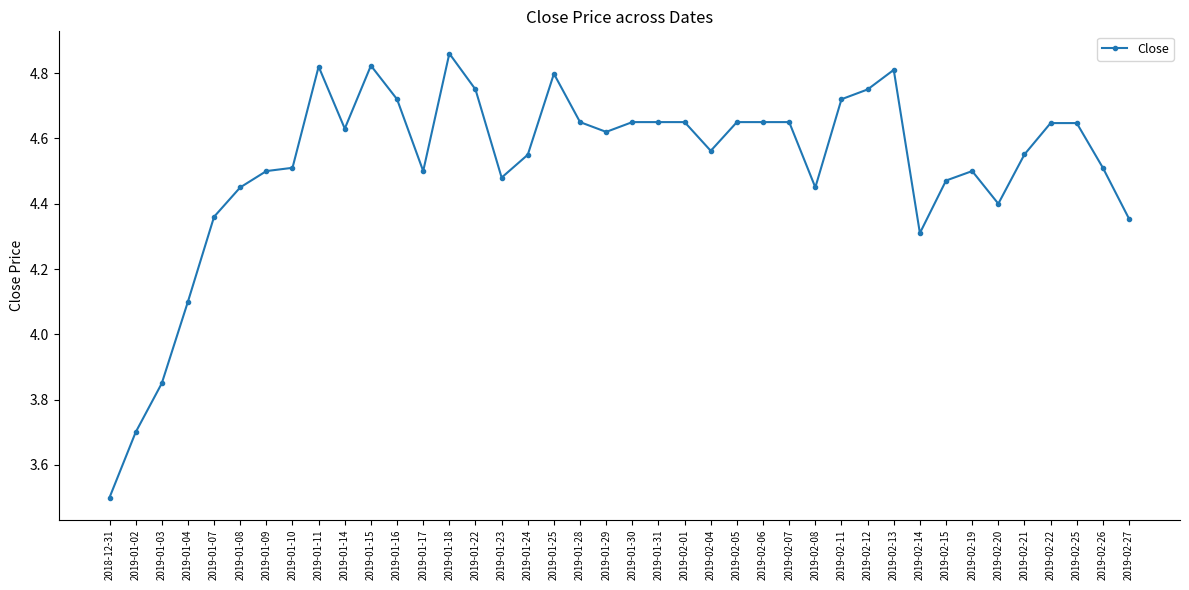

Which category has the lowest value across all series?

2018-12-31